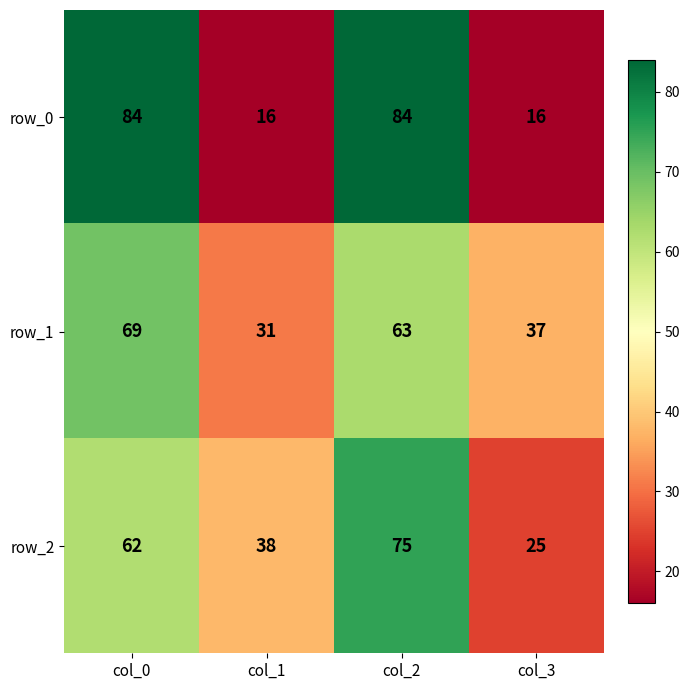

Is it true that row_0 equals 32 at col_2?

False